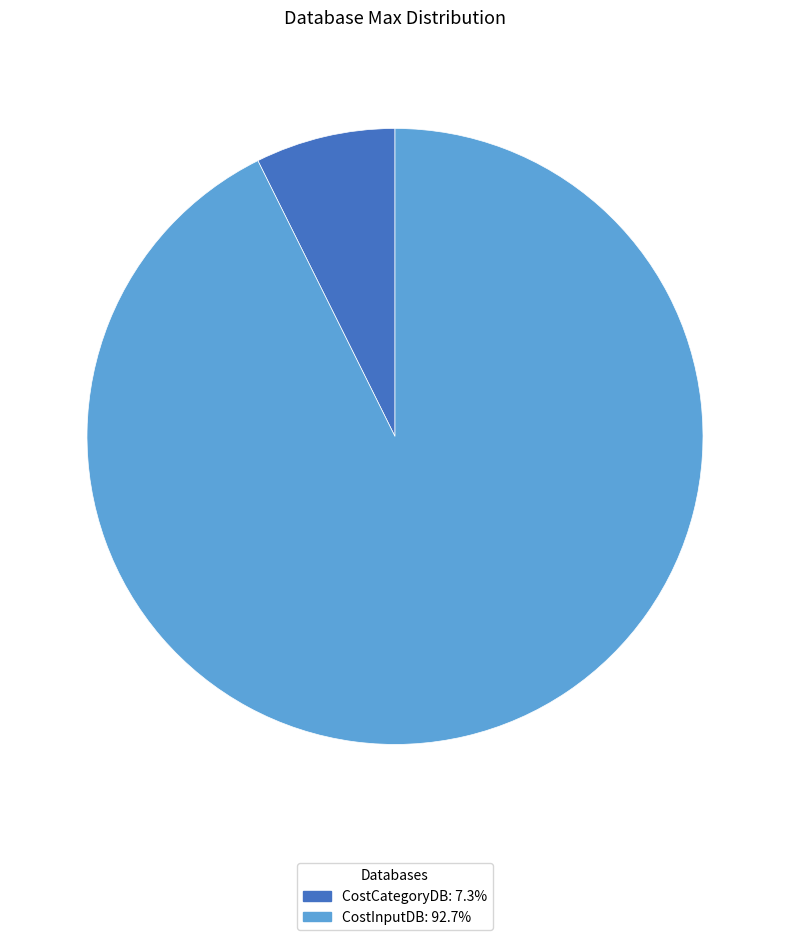

Which category has the smallest portion of the pie?

CostCategoryDB